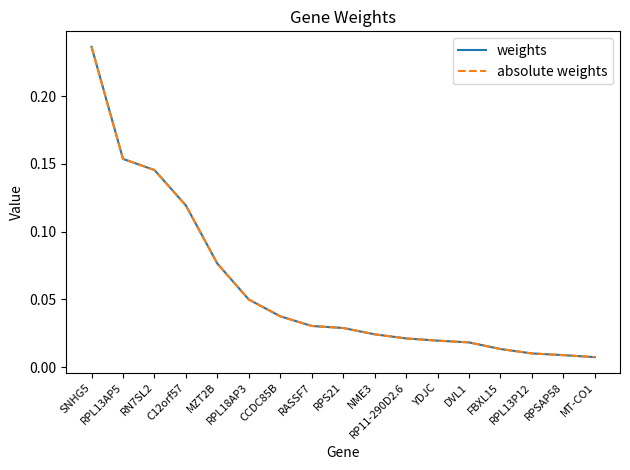

True or false: absolute weights and weights cross at least once.

False